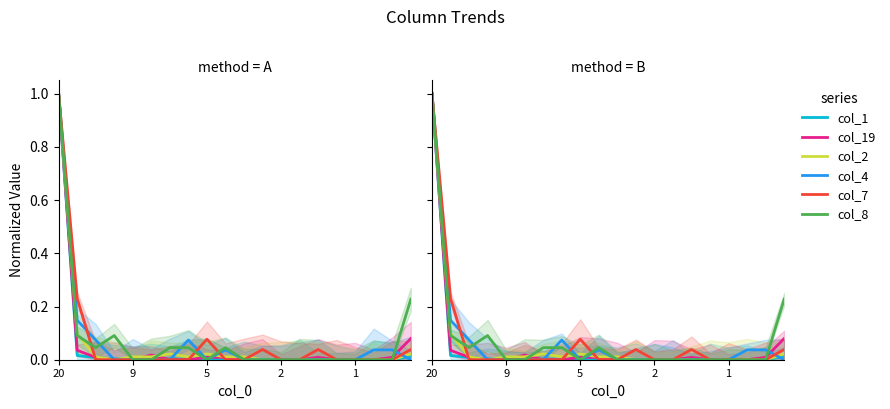

What is the label of the 8th point from the left?

7